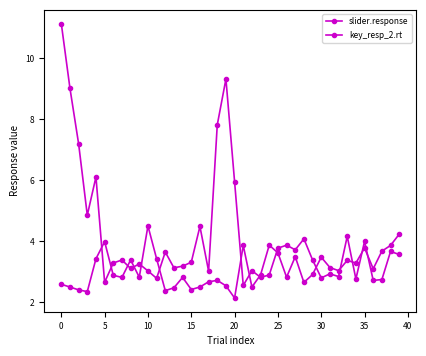

What is the label of the 25th point from the right?

15